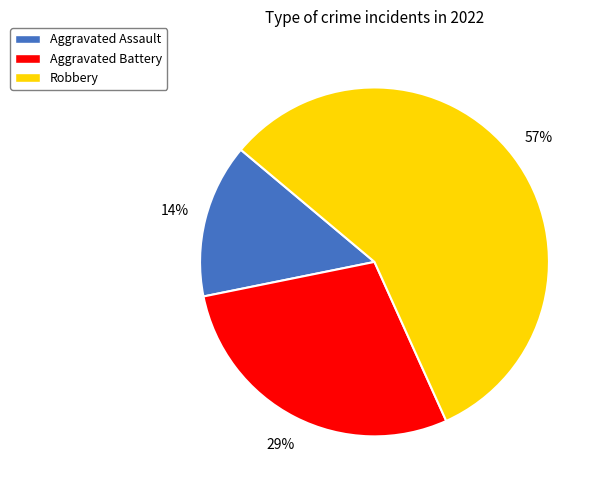

To the nearest percent, what portion does Aggravated Assault represent?

14%